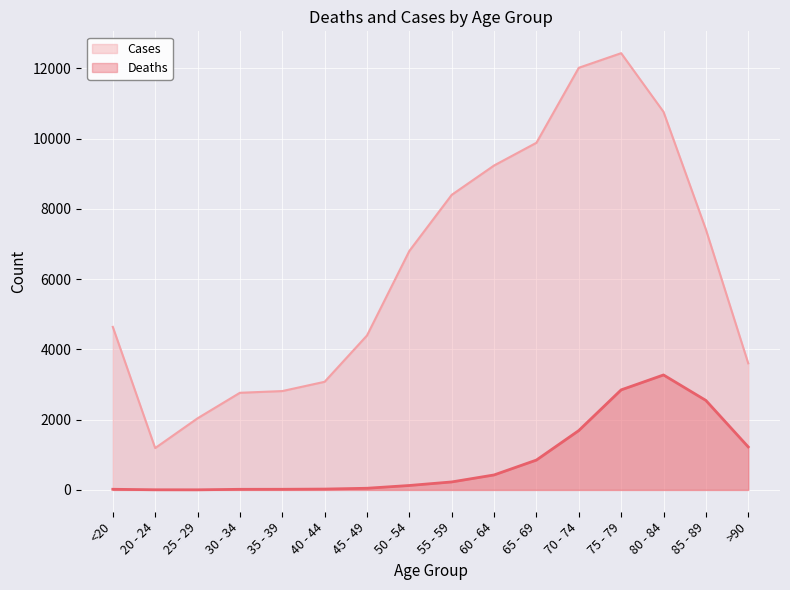

What is the sum of the Deaths values at 80 - 84 and 20 - 24?

3277